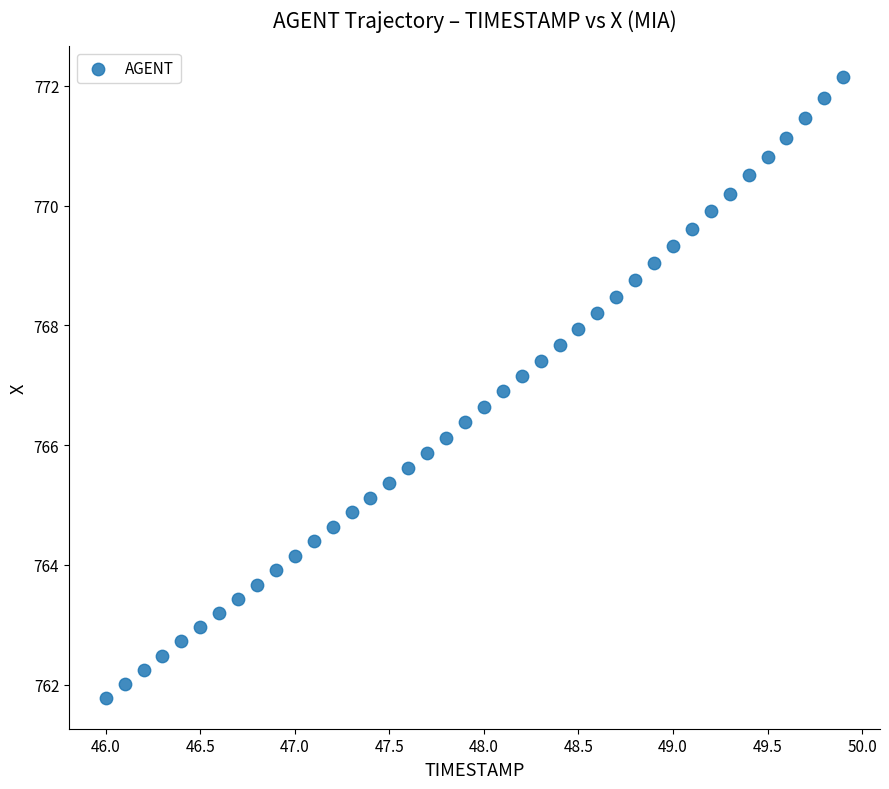

What is the range of X values (max minus min)?

3.9